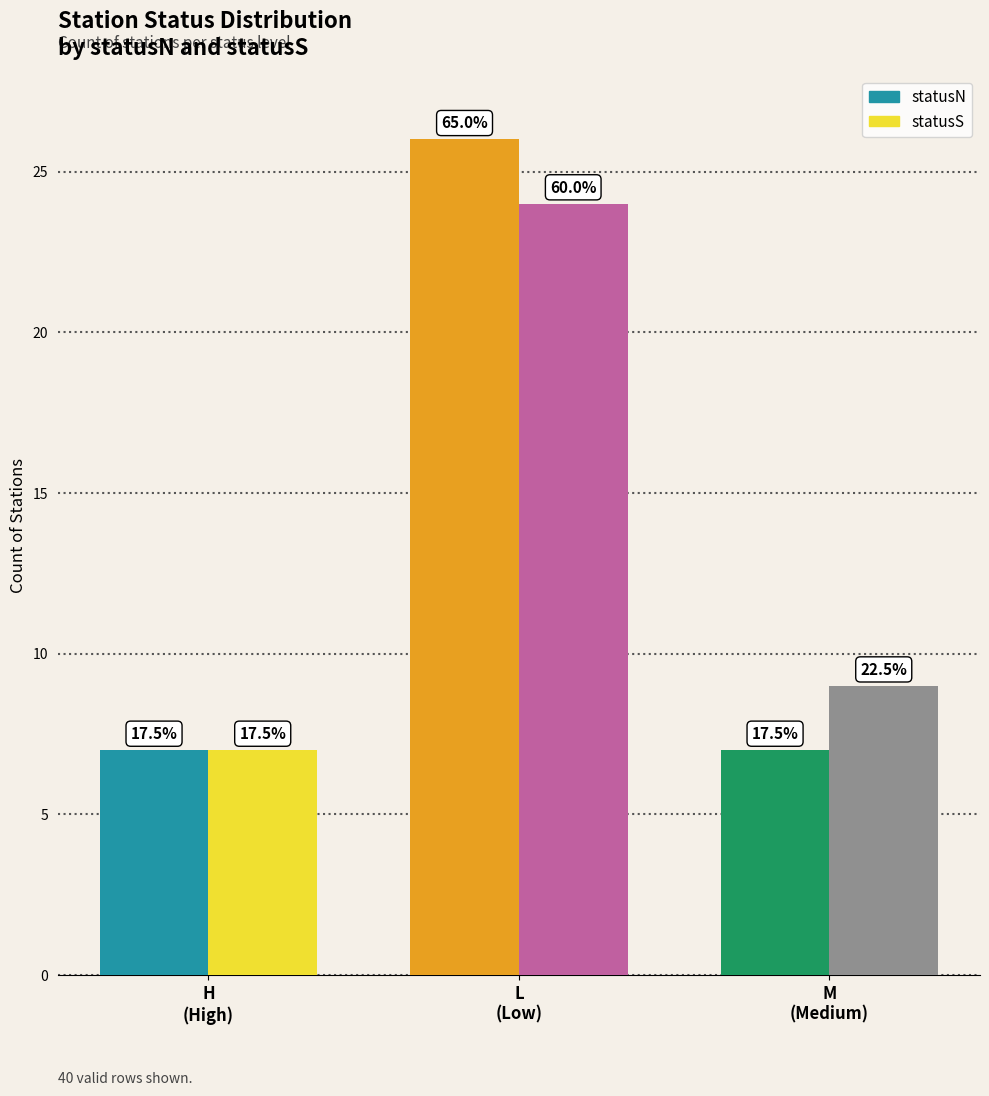

At which category is the sum across all series the highest?

L
(Low)